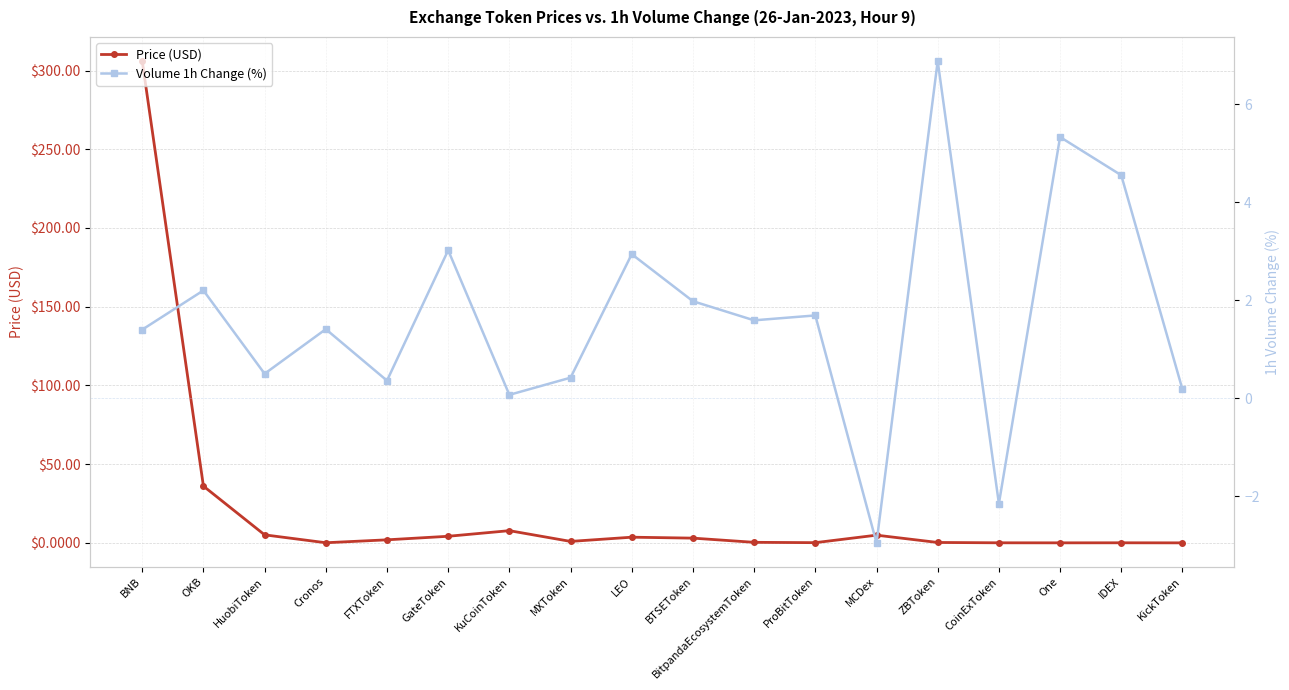

At which category does Volume 1h Change (%) reach its first local valley?

HuobiToken